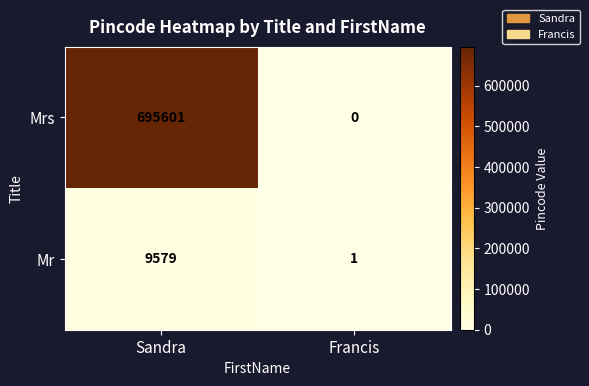

At which category is the sum across all series the highest?

Sandra